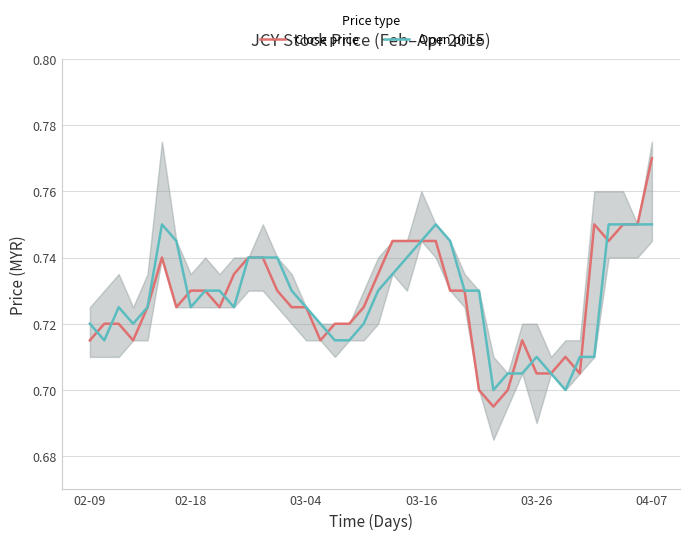

Which category has the highest value in the Close price series?

04-07